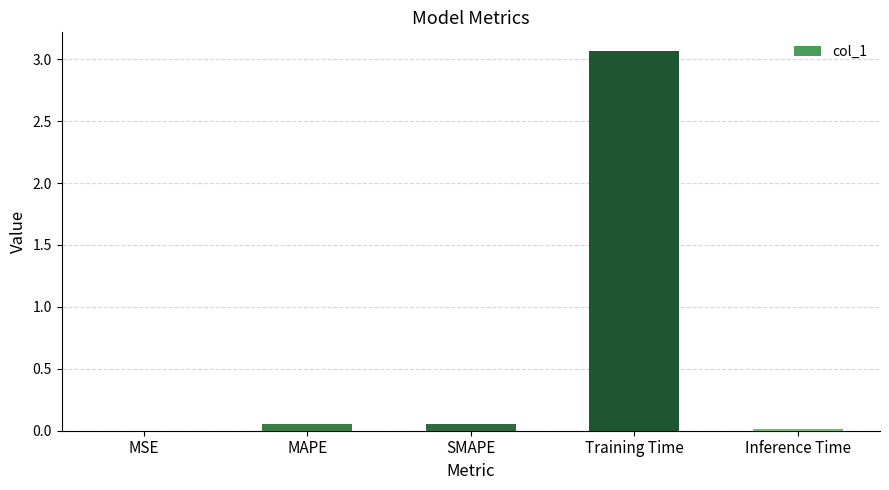

The value at MSE is 0.0. True or false?

True